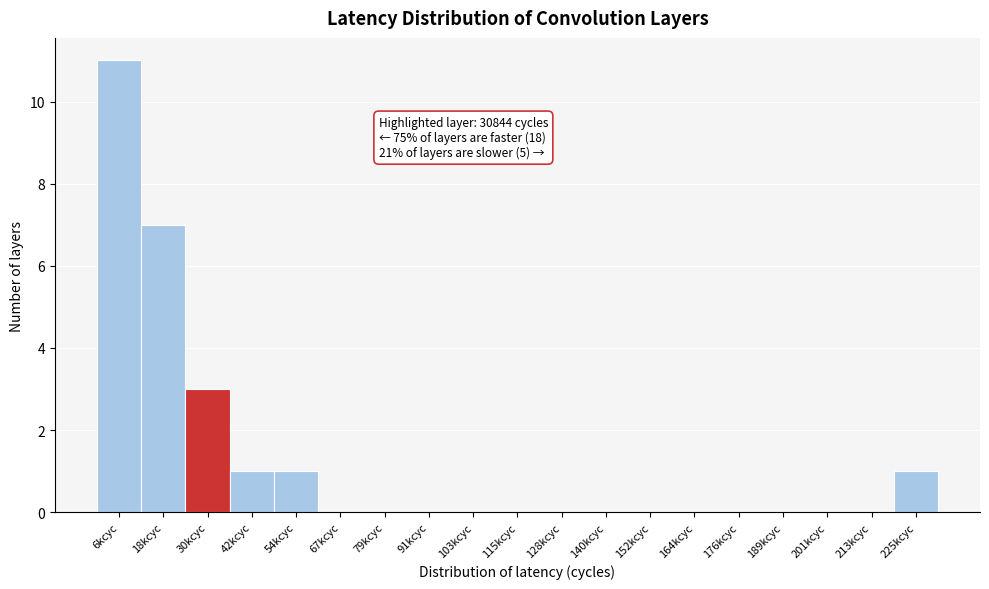

Reading right to left, what are all the values shown in this chart?

225kcyc=1	213kcyc=0	201kcyc=0	189kcyc=0	176kcyc=0	164kcyc=0	152kcyc=0	140kcyc=0	128kcyc=0	115kcyc=0	103kcyc=0	91kcyc=0	79kcyc=0	67kcyc=0	54kcyc=1	42kcyc=1	30kcyc=3	18kcyc=7	6kcyc=11